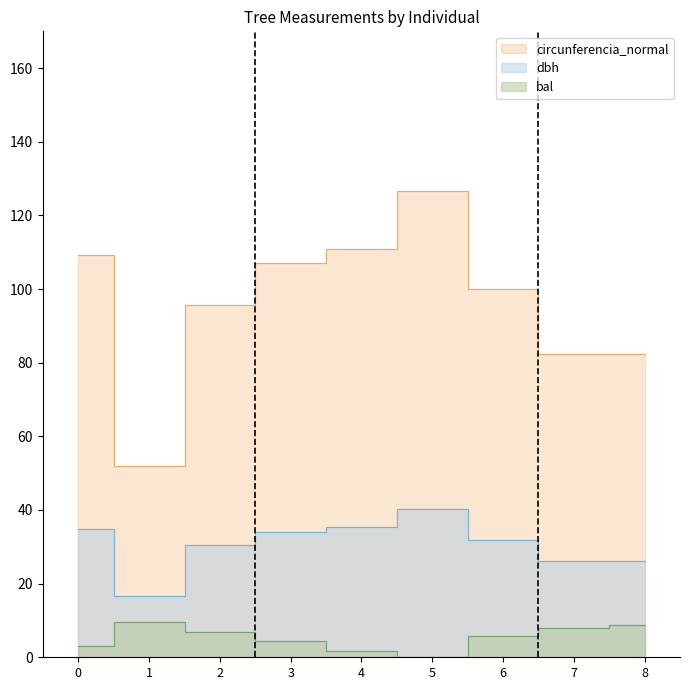

Count the number of categories in the chart.

9